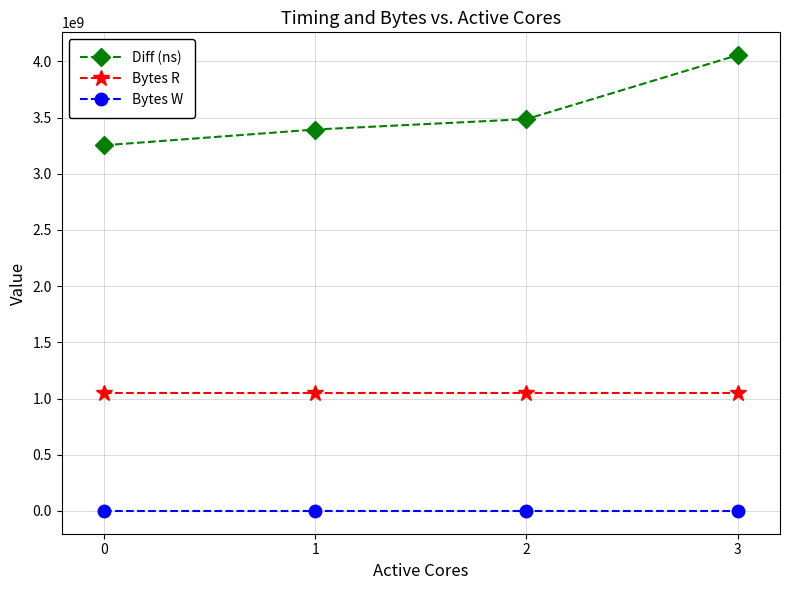

Reading left to right, what are all the values shown in this chart?

Diff (ns): 3252943875	3393048454	3485663038	4054937398
Bytes R: 1048576000	1048576000	1048576000	1048576000
Bytes W: 0	0	0	0